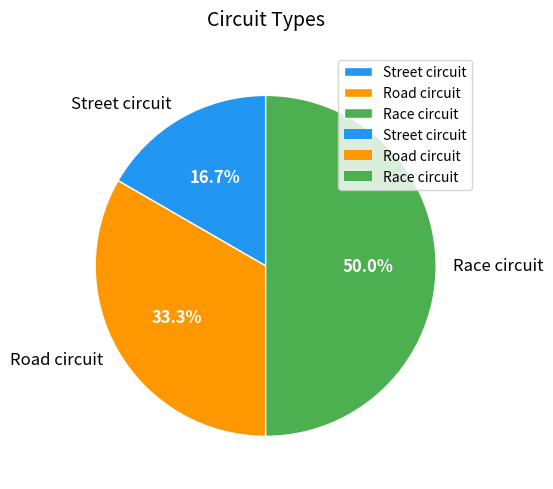

How many slices are in this pie chart?

3